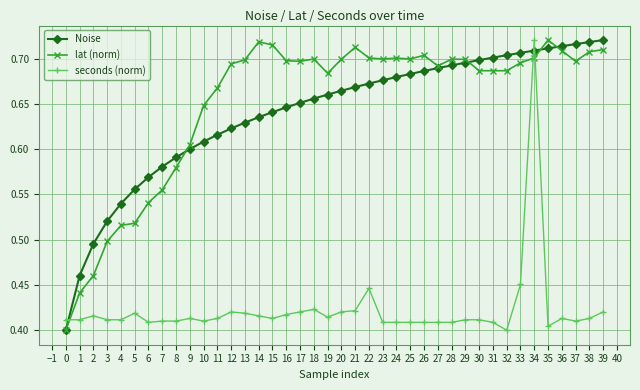

What is the total value across all series at 5?

1.5